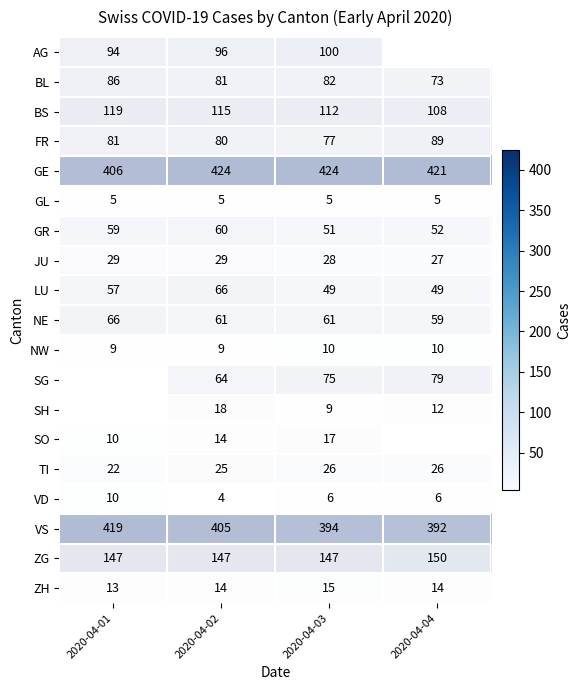

Reading left to right, what are all the values shown in this chart?

4	424